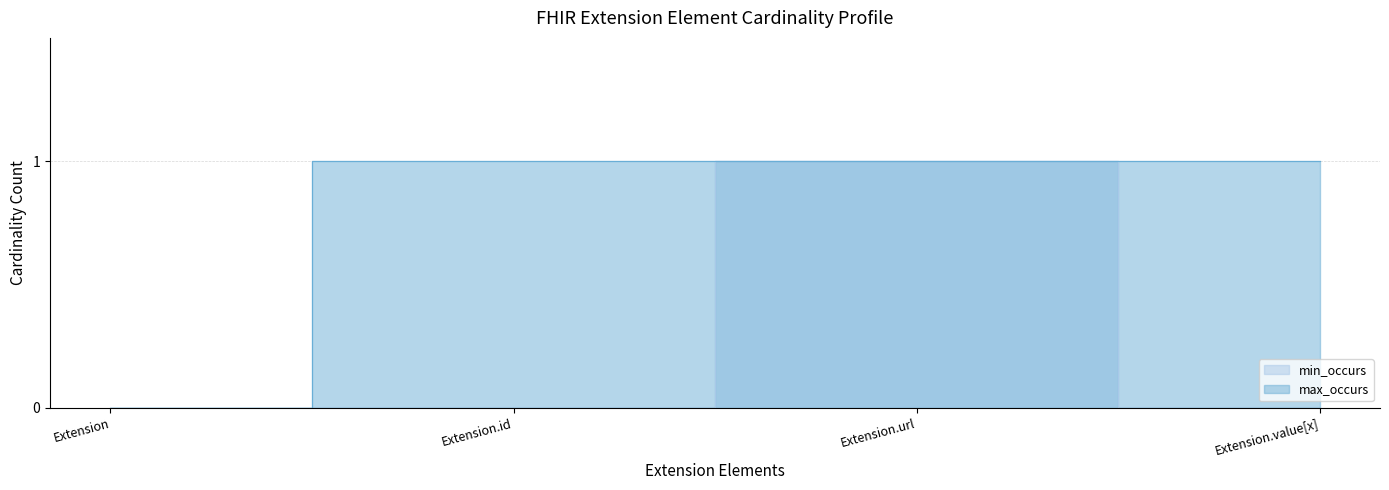

What is the total value across all series at Extension.url?

2